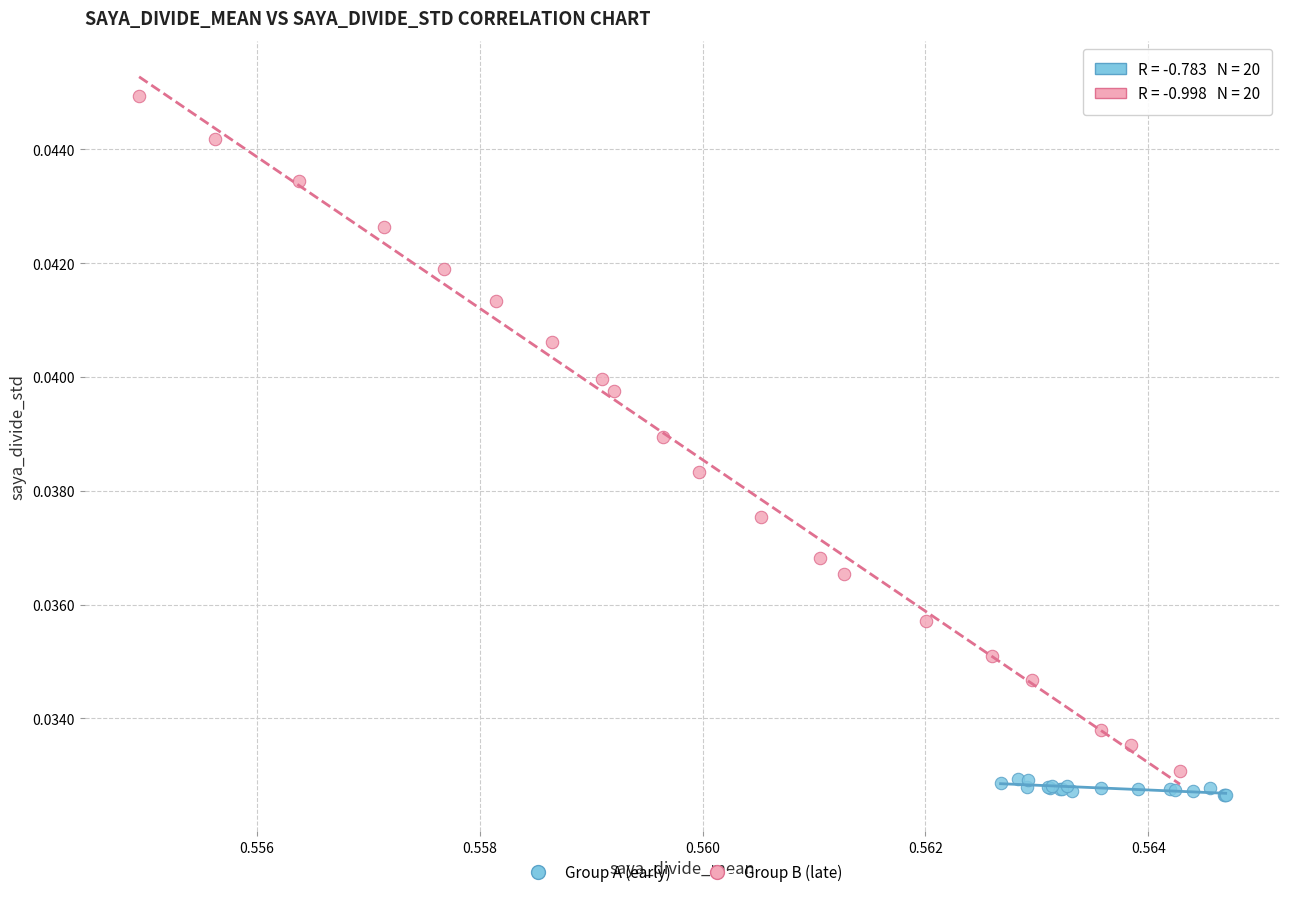

Which series contains the highest Y value?

Group B (late)